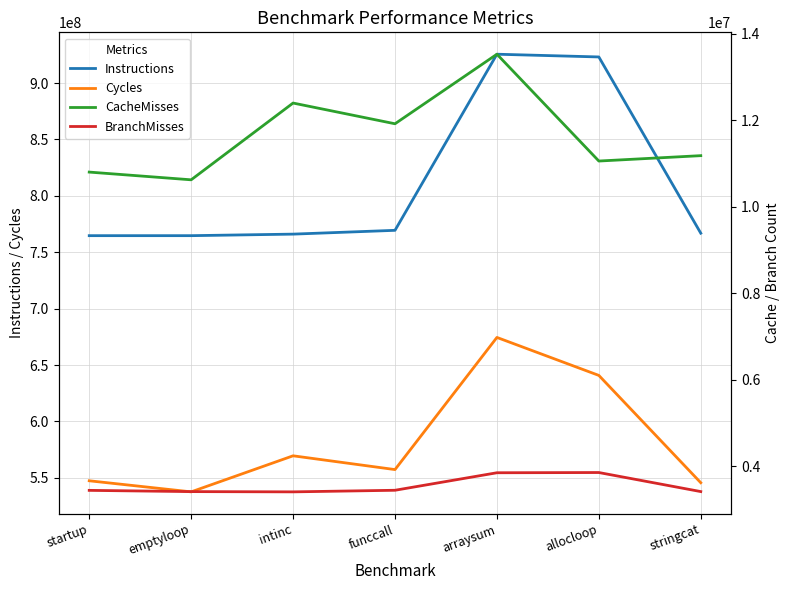

Between arraysum and stringcat, which is larger?

arraysum